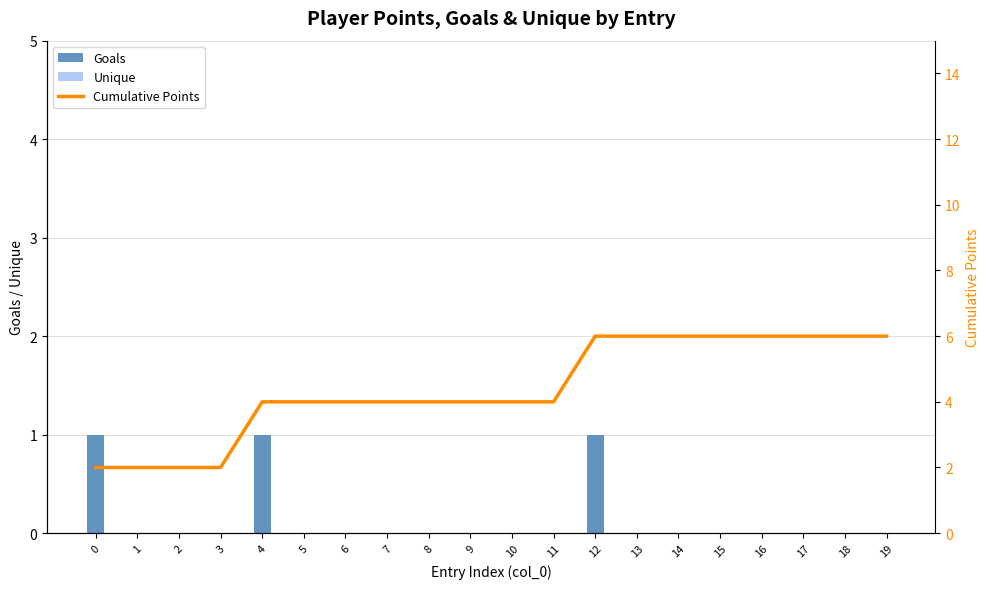

What are all the series names shown in the legend?

Goals, Unique, Cumulative Points